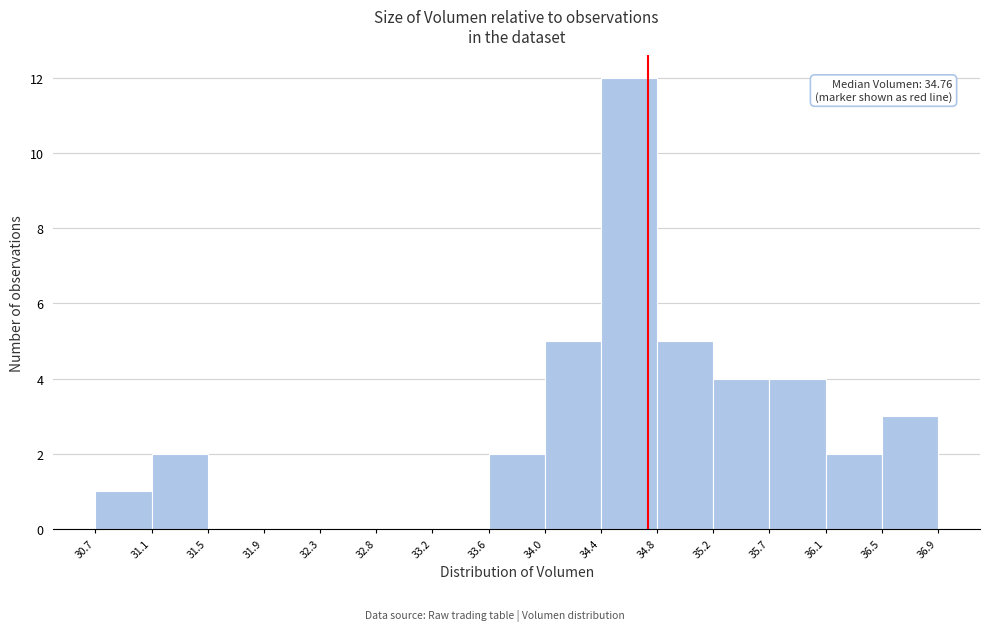

Which range on the x-axis has the tallest bar?

34.4 to 34.8